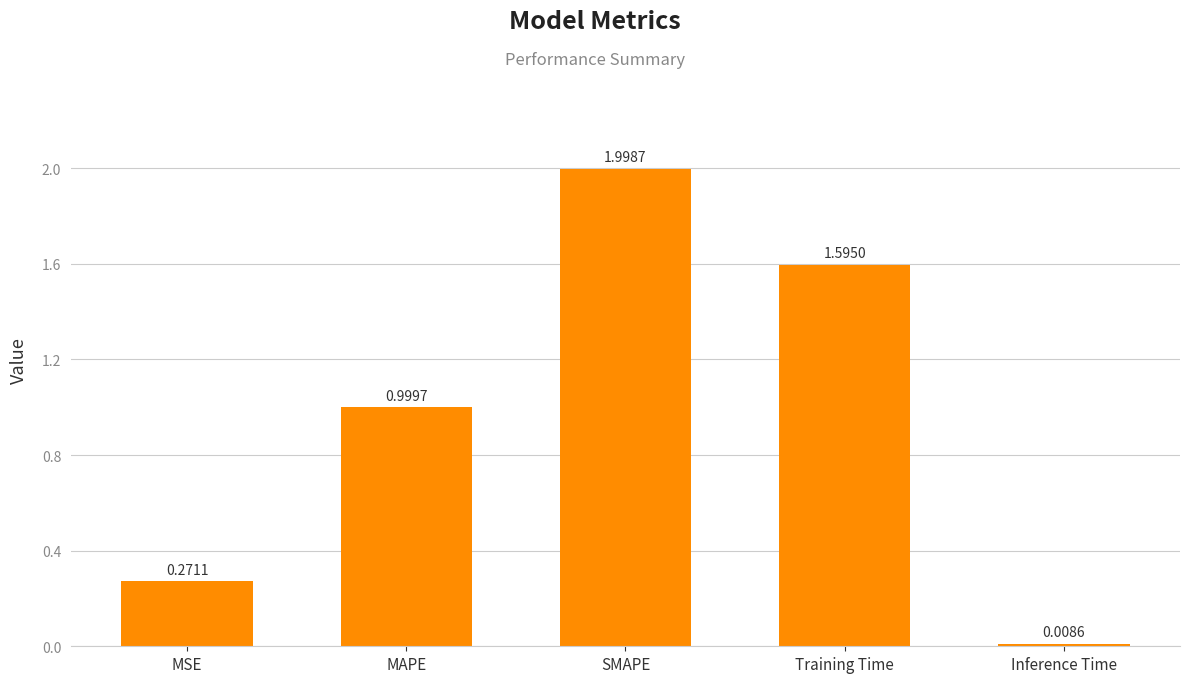

What is the label of the 4th bar from the right?

MAPE